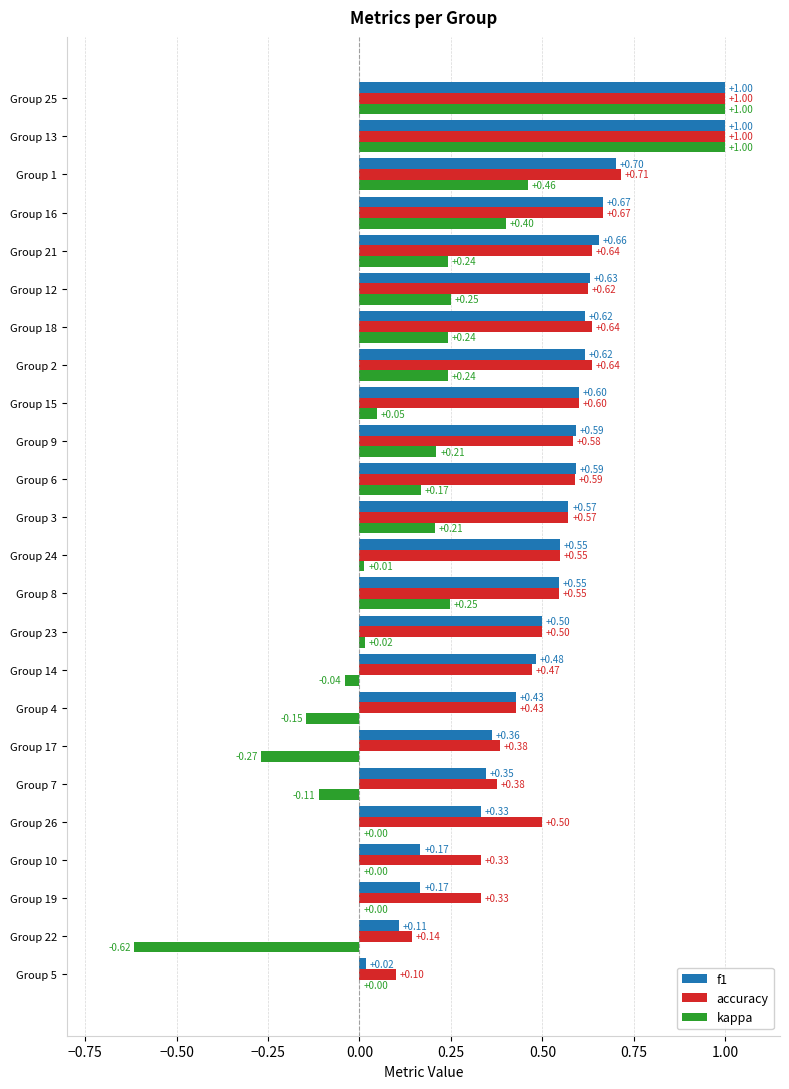

Where is accuracy nearest to the value 0?

Group 5